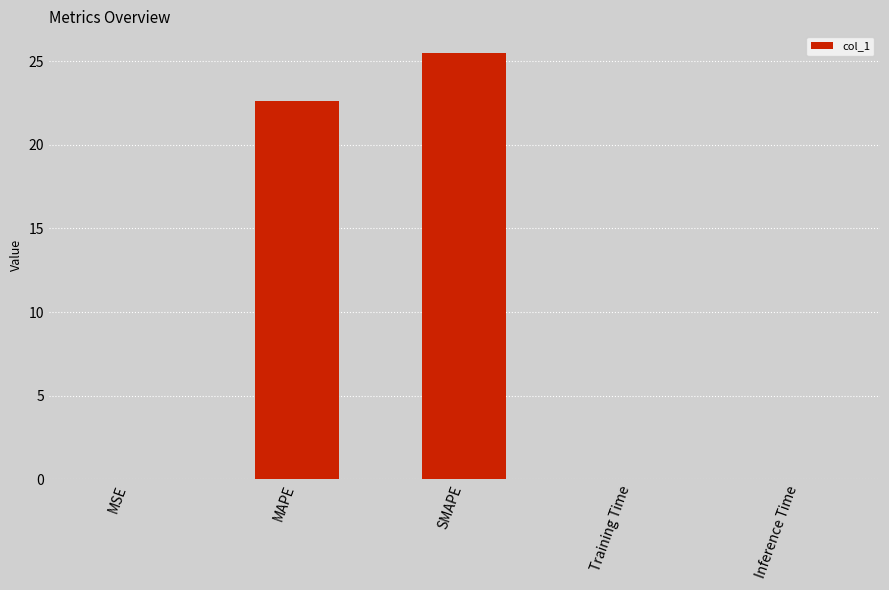

Between MSE and MAPE, which is larger?

MAPE